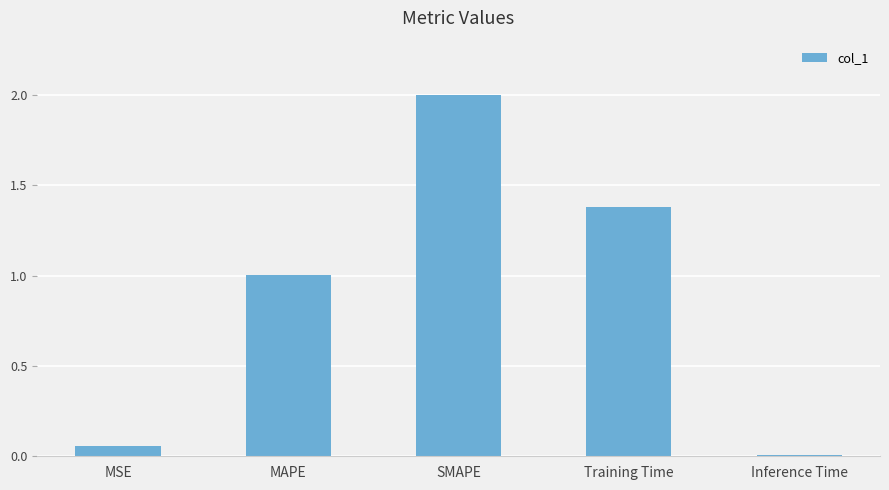

What is the greatest value displayed?

2.0